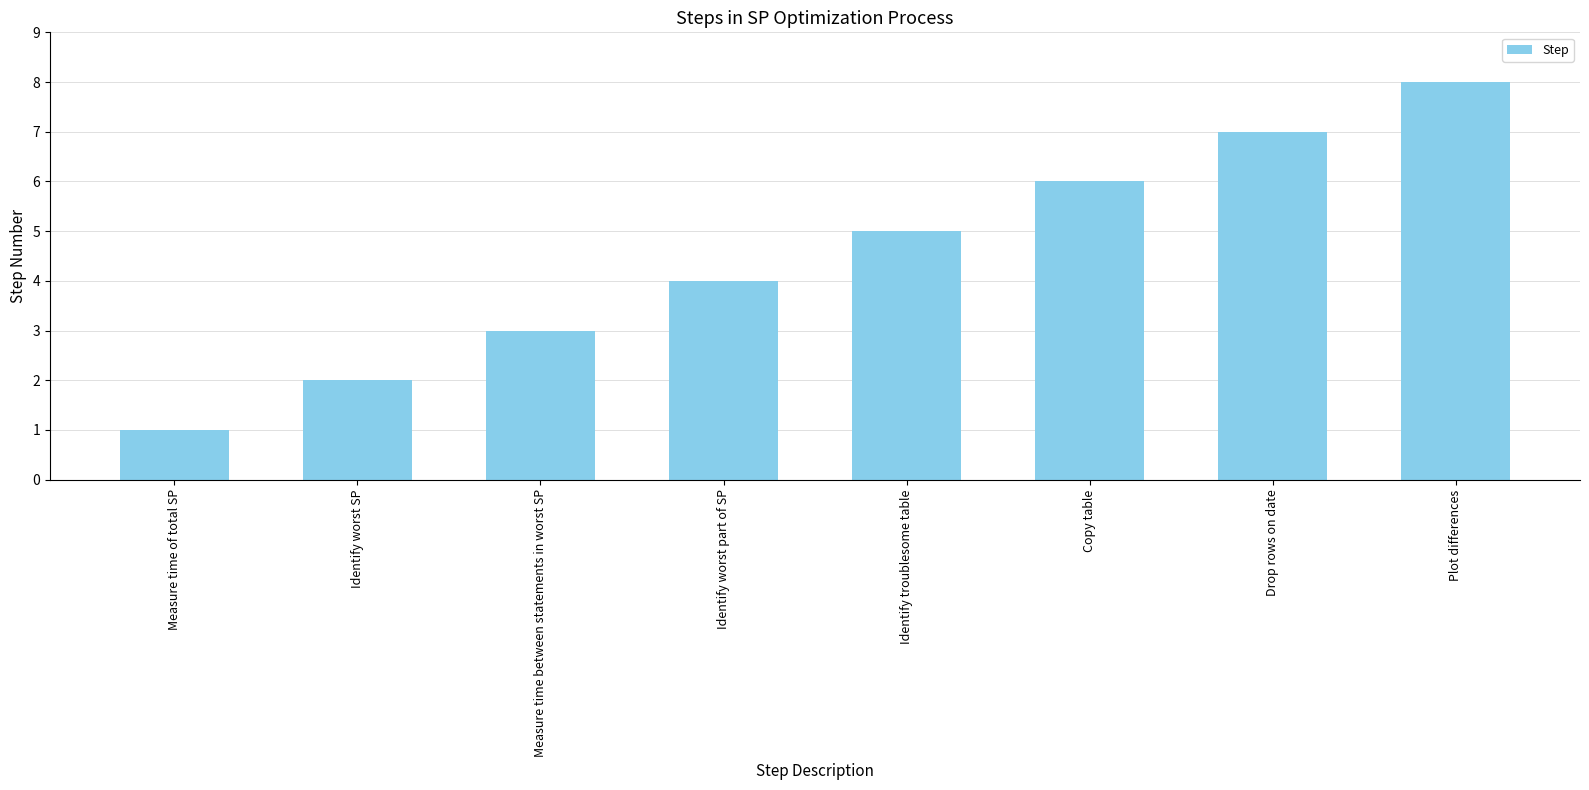

List the labels in order of value, smallest first.

Measure time of total SP, Identify worst SP, Measure time between statements in worst SP, Identify worst part of SP, Identify troublesome table, Copy table, Drop rows on date, Plot differences